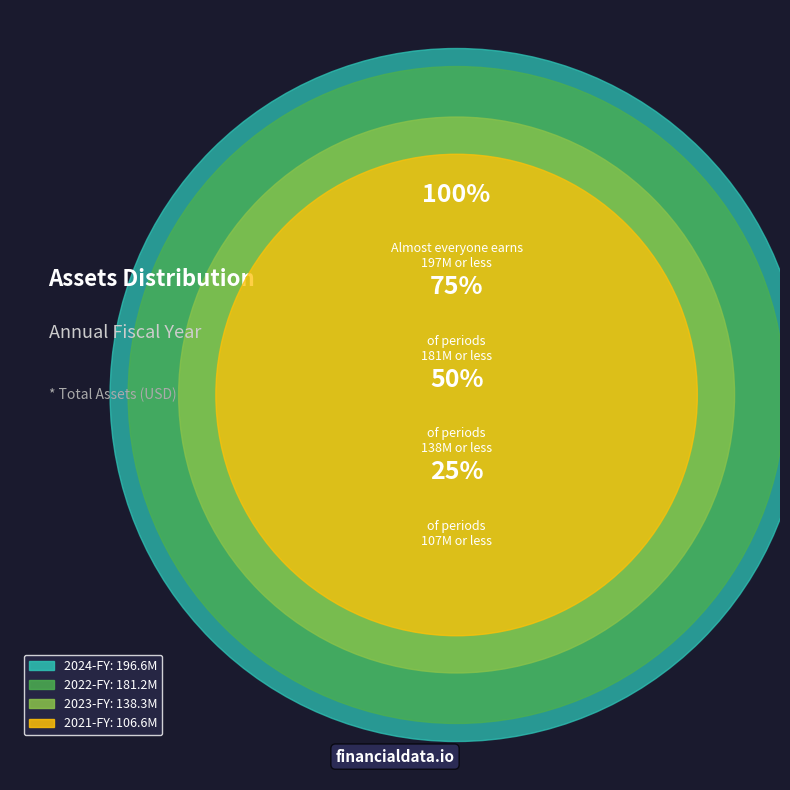

Between 2024-FY and 2021-FY, which is larger?

2024-FY